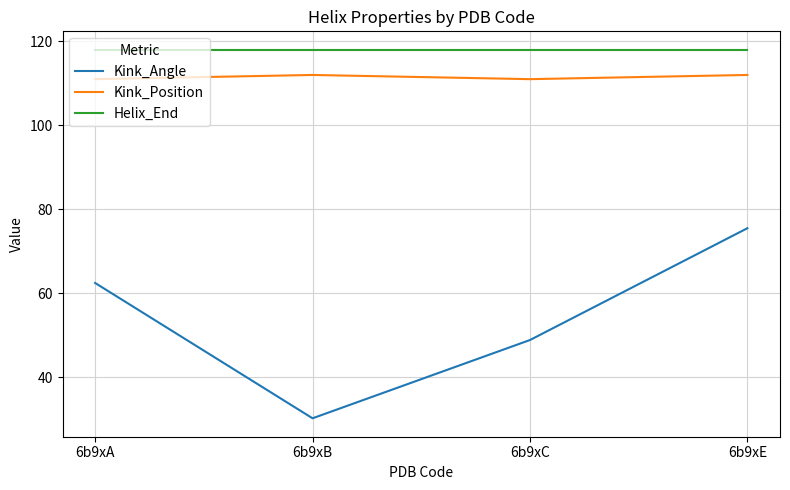

True or false: Kink_Angle has a value of 75.5 at 6b9xE.

True